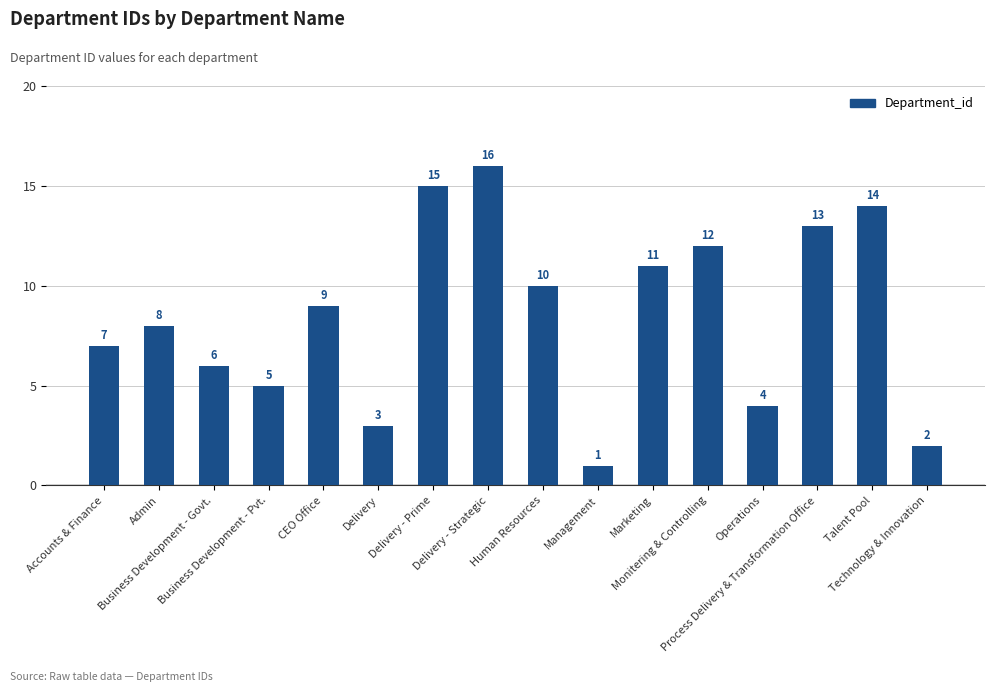

True or false: the data shows 1 at Operations.

False